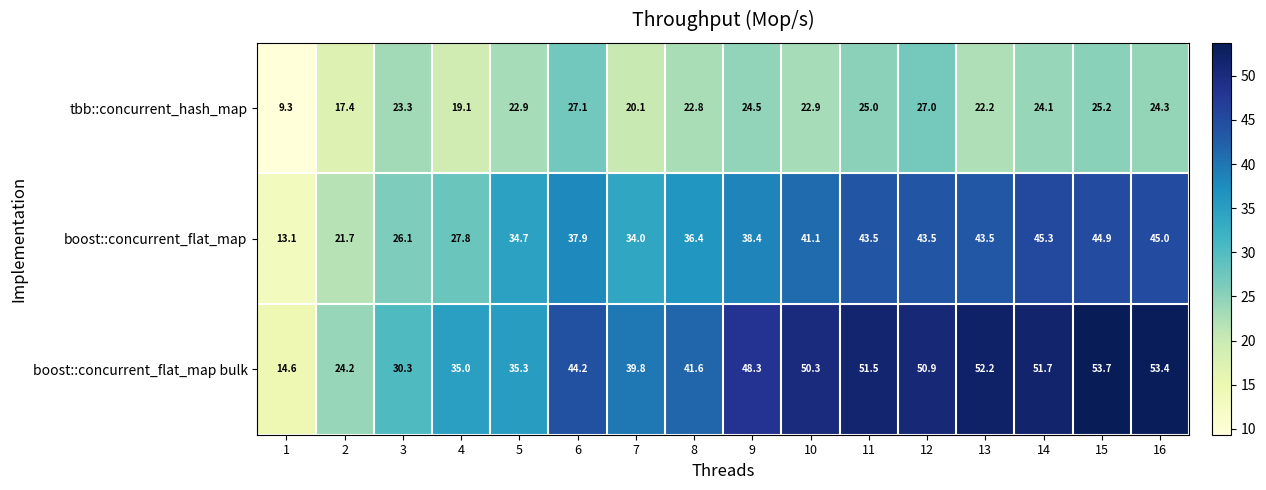

How many data points does each series have?

16